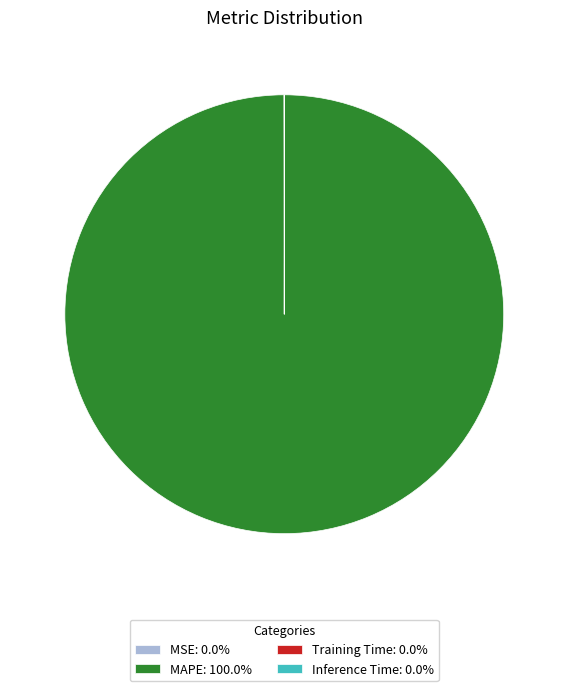

Is MAPE: 100.0% the majority of the pie?

Yes